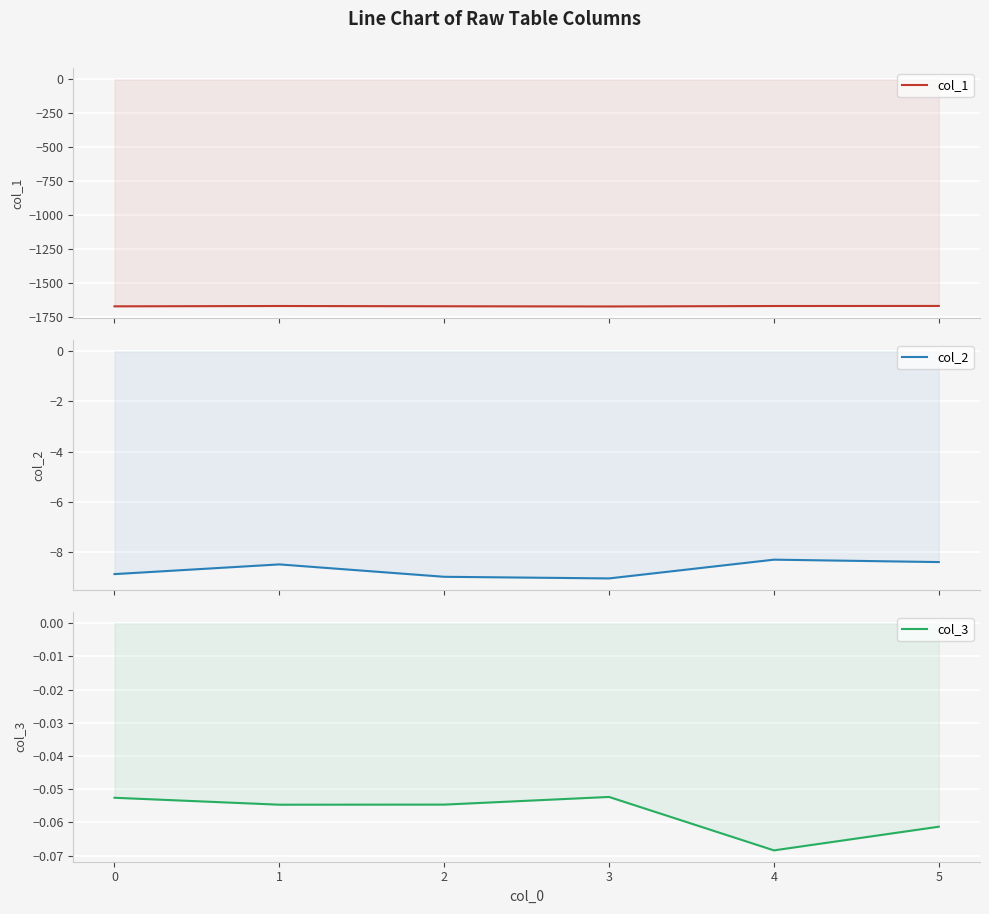

What is the smallest value displayed?

-1674.1